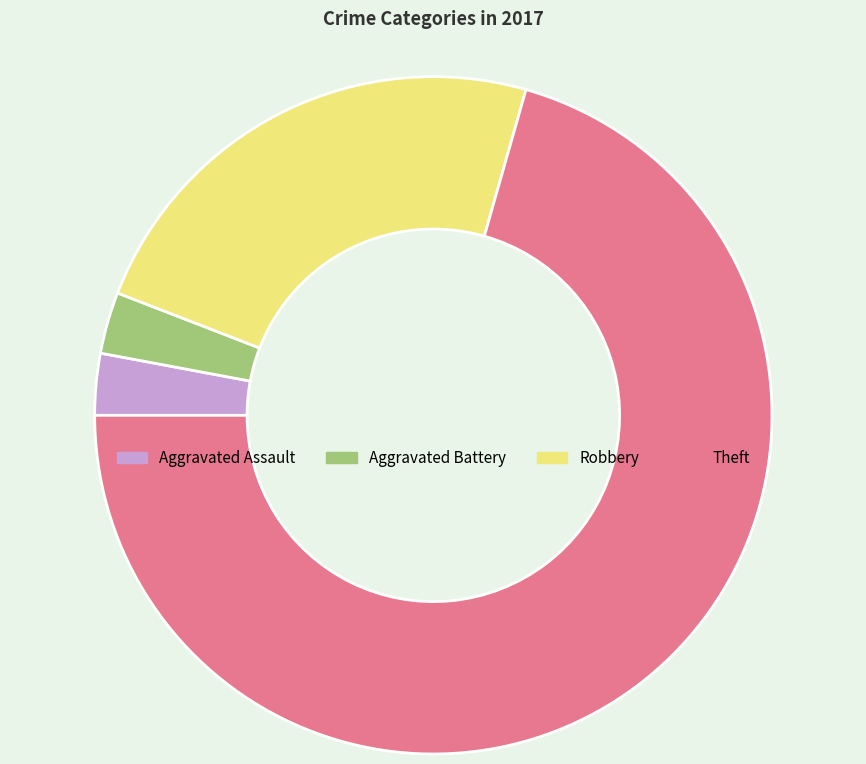

Do Aggravated Battery and Aggravated Assault together represent more than half of the pie?

No